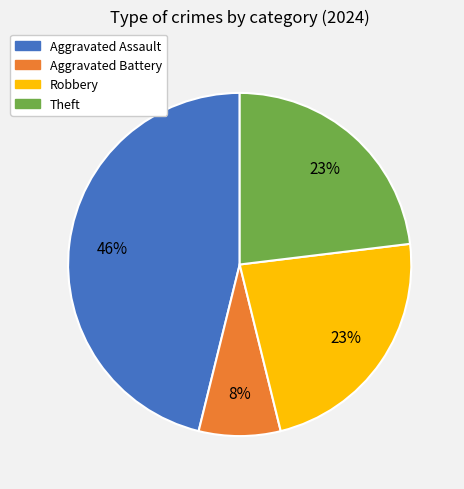

The Theft slice represents 23% of the pie. True or false?

True